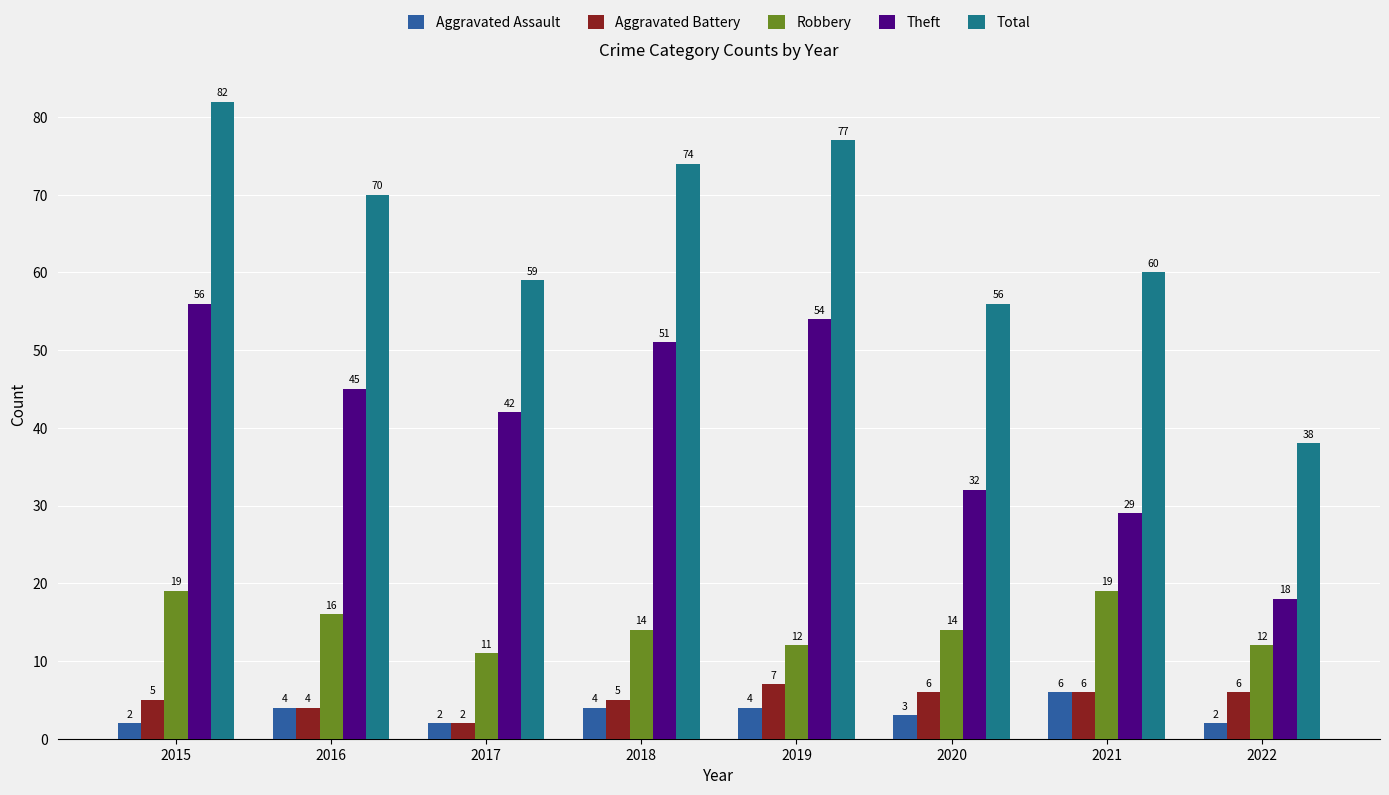

What is the total value across all series at 2019?

154